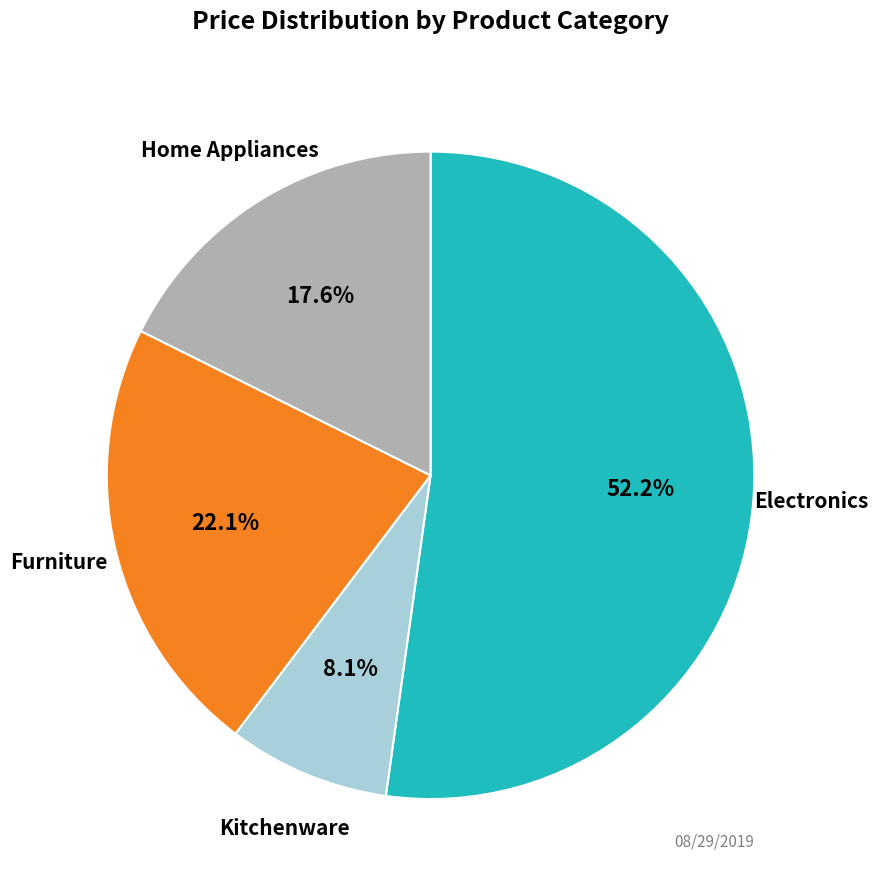

Is there any slice that represents more than half of the pie?

Yes